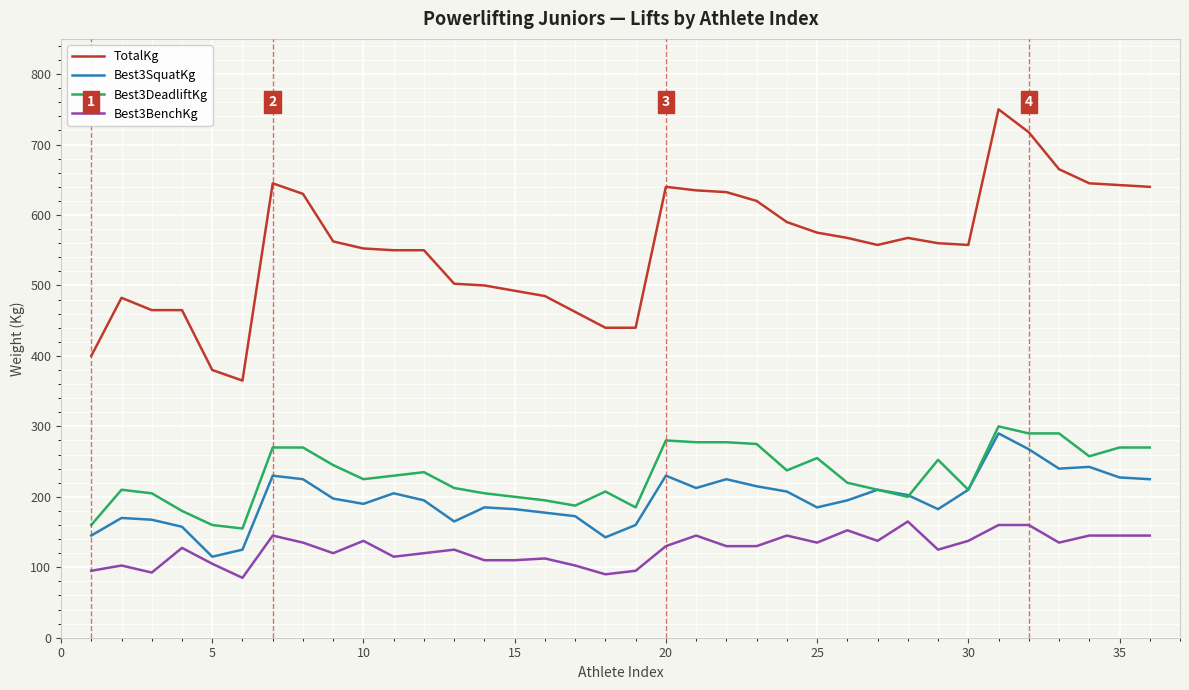

What is the minimum value shown in the chart?

85.0